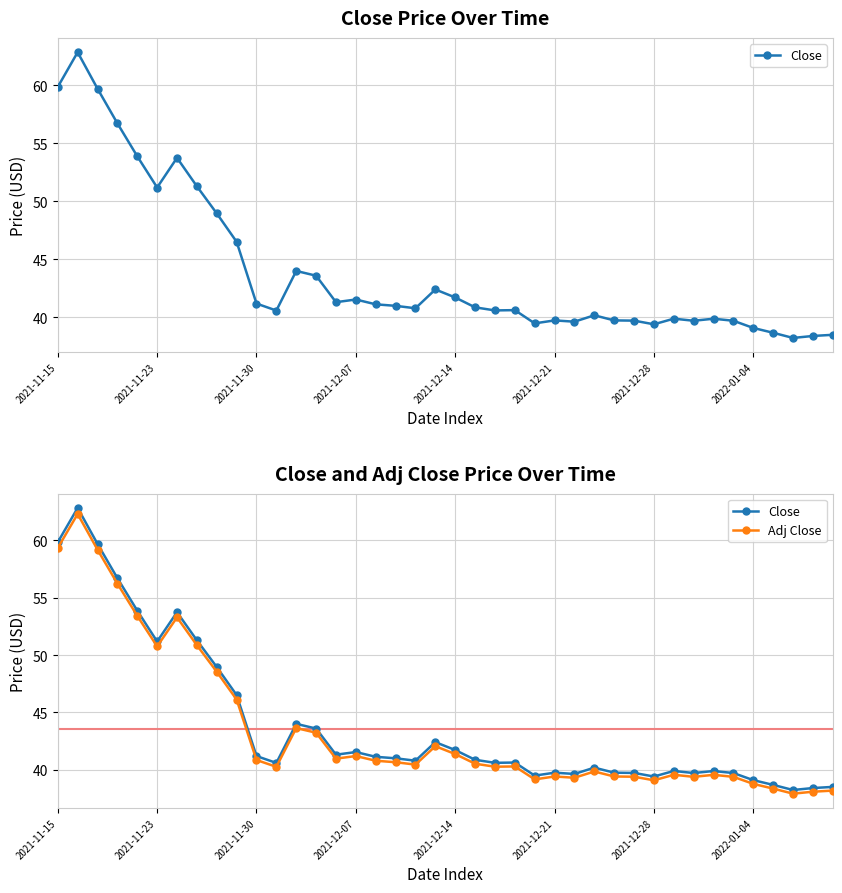

True or false: Adj Close and Close intersect in this chart.

False